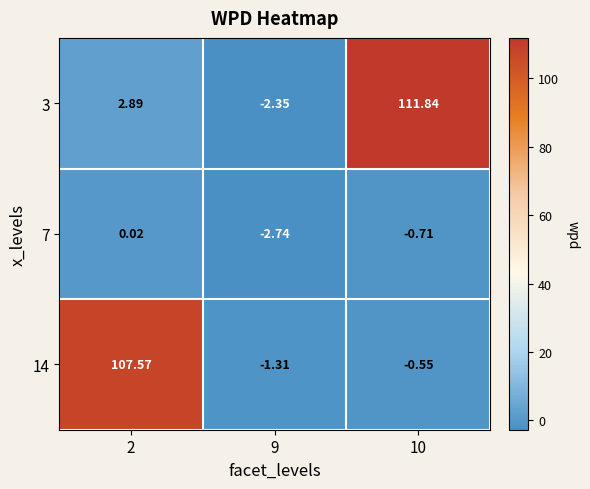

Is the value of 3 at 10 greater than the value of 14 at 9?

Yes